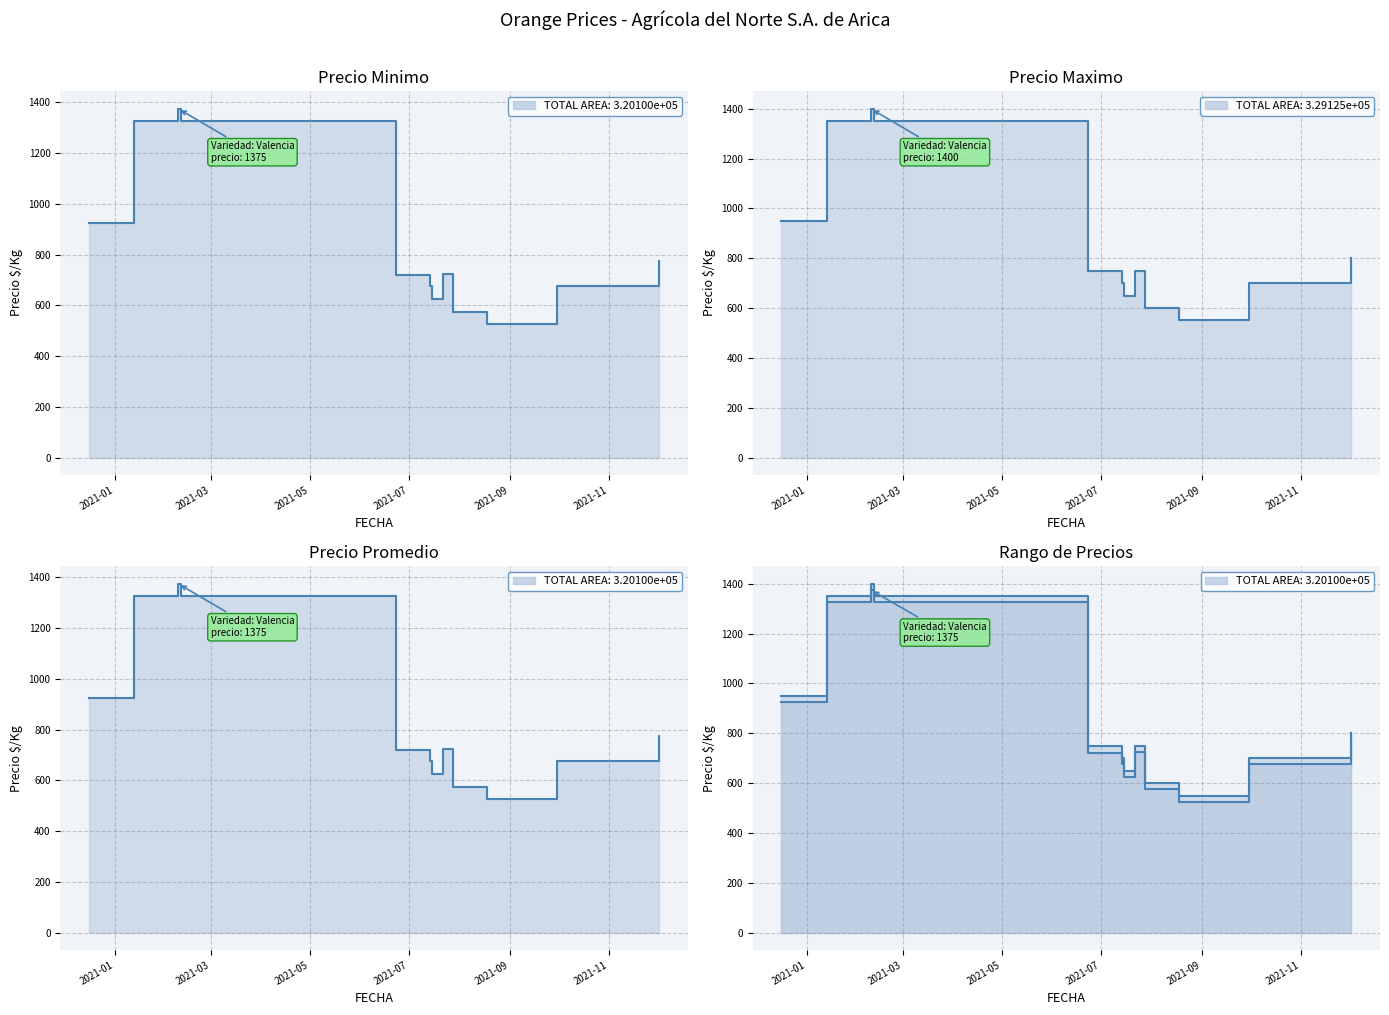

What is the label of the 3rd point from the left?

2021-05